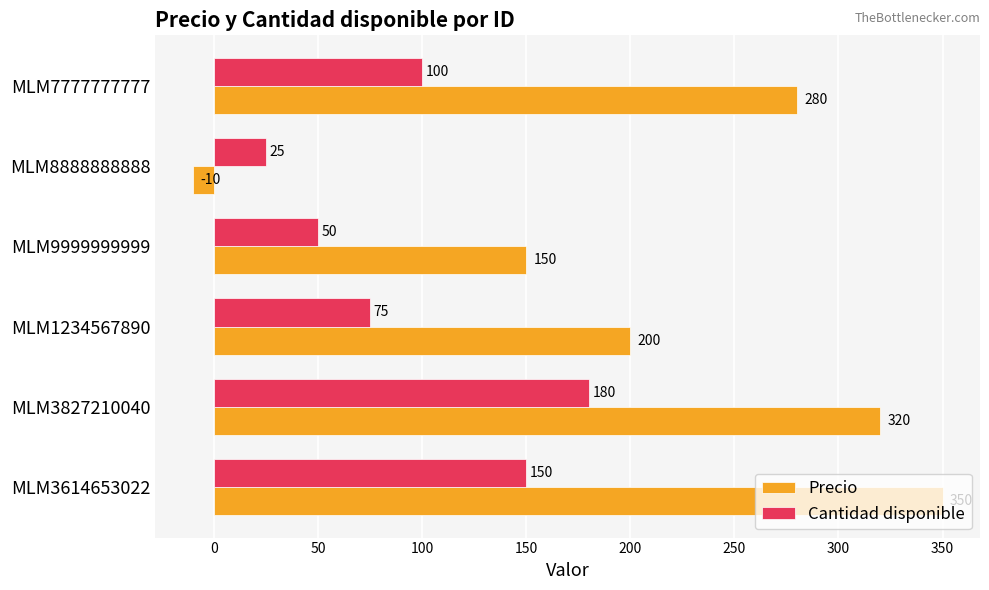

What is the average value of the Precio series?

215